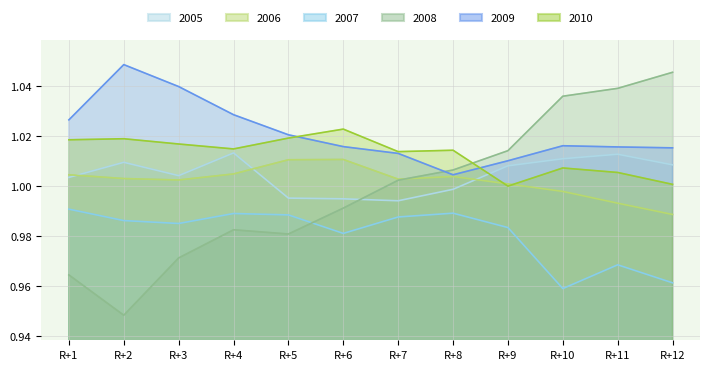

How many distinct data groups are displayed?

6